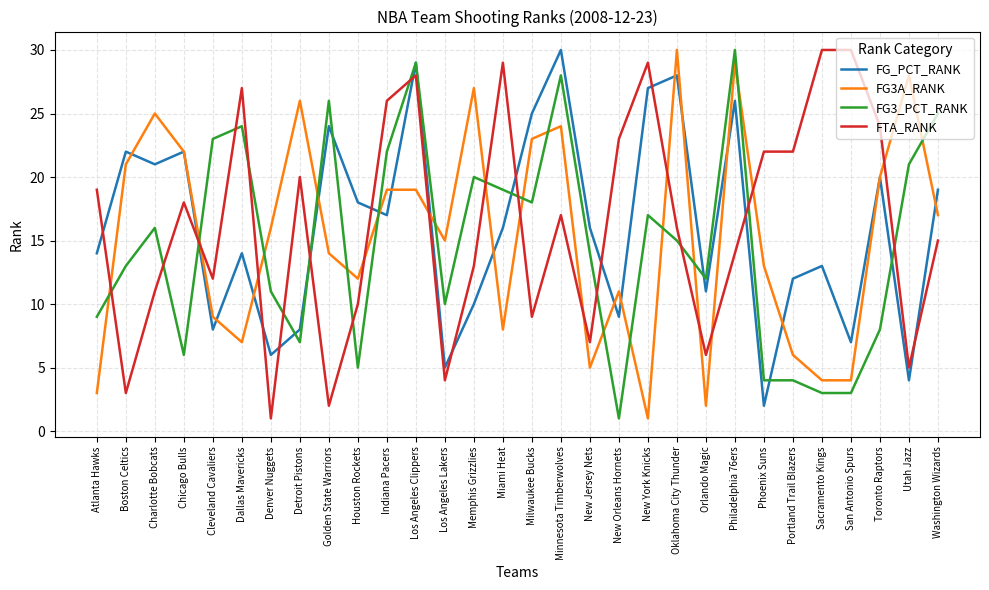

What position from the right is Atlanta Hawks?

30